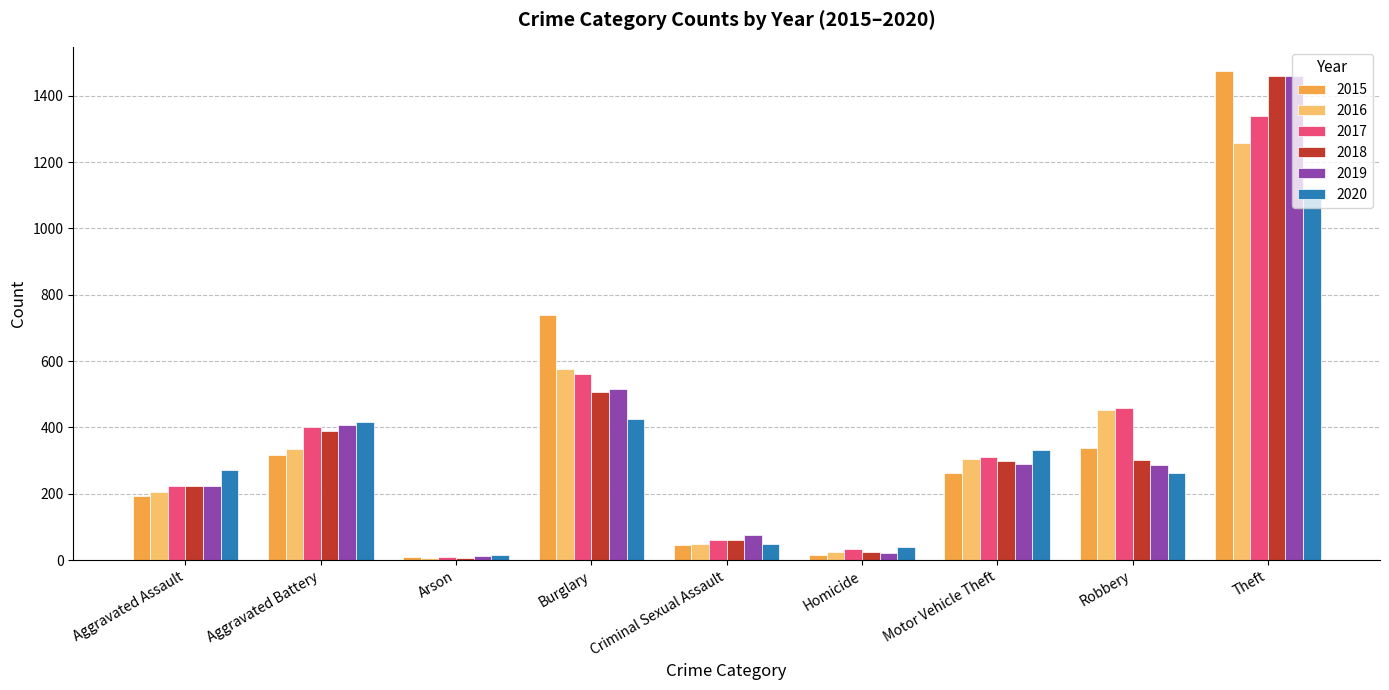

Which label corresponds to the largest value in the chart?

Theft